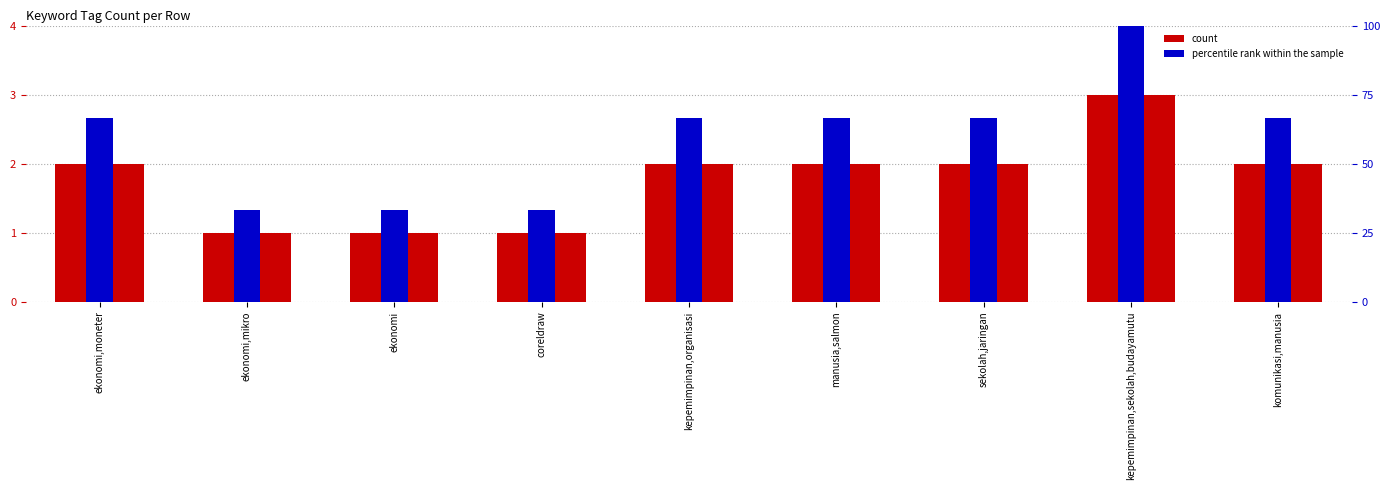

Which category has the lowest value in the count series?

ekonomi,mikro